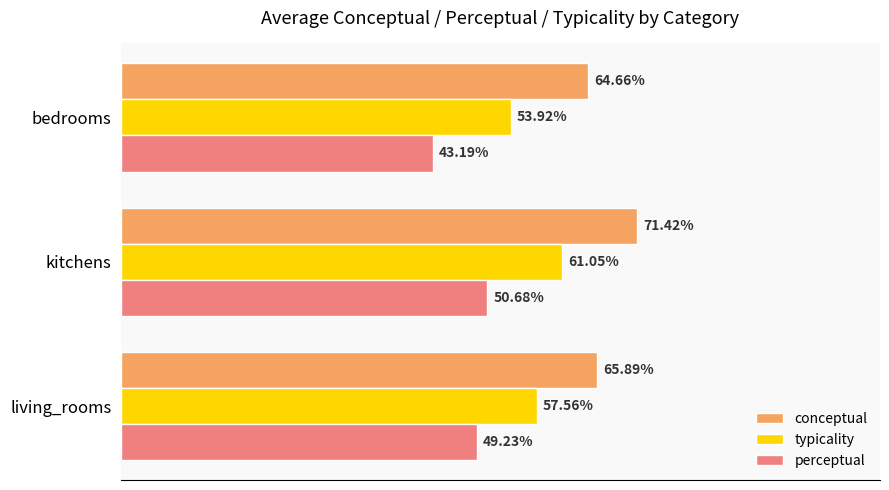

At which label does conceptual reach its minimum?

bedrooms